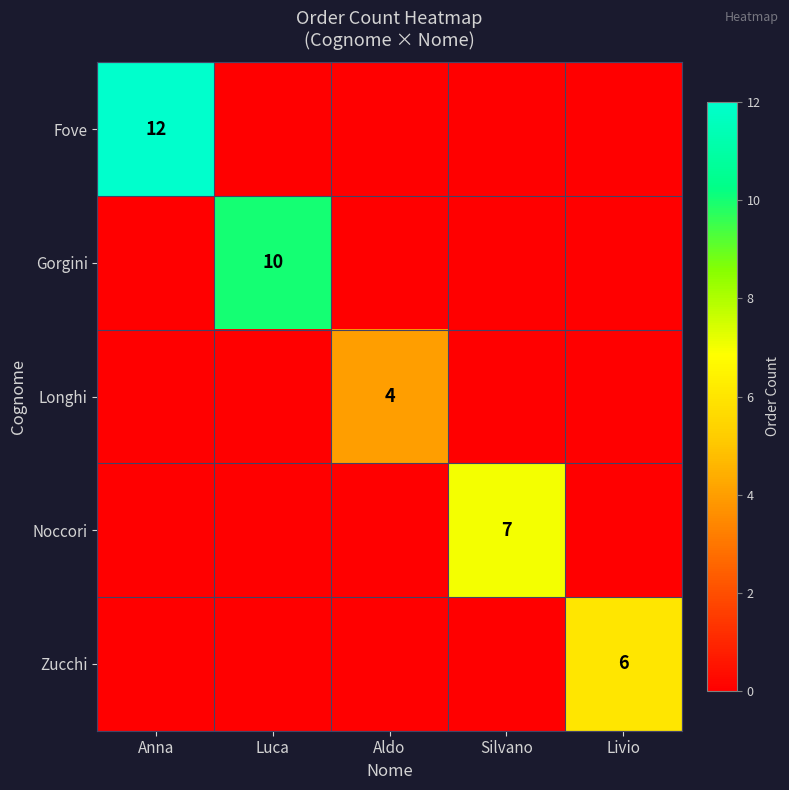

Is the value of Longhi at Aldo greater than the value of Fove at Anna?

No